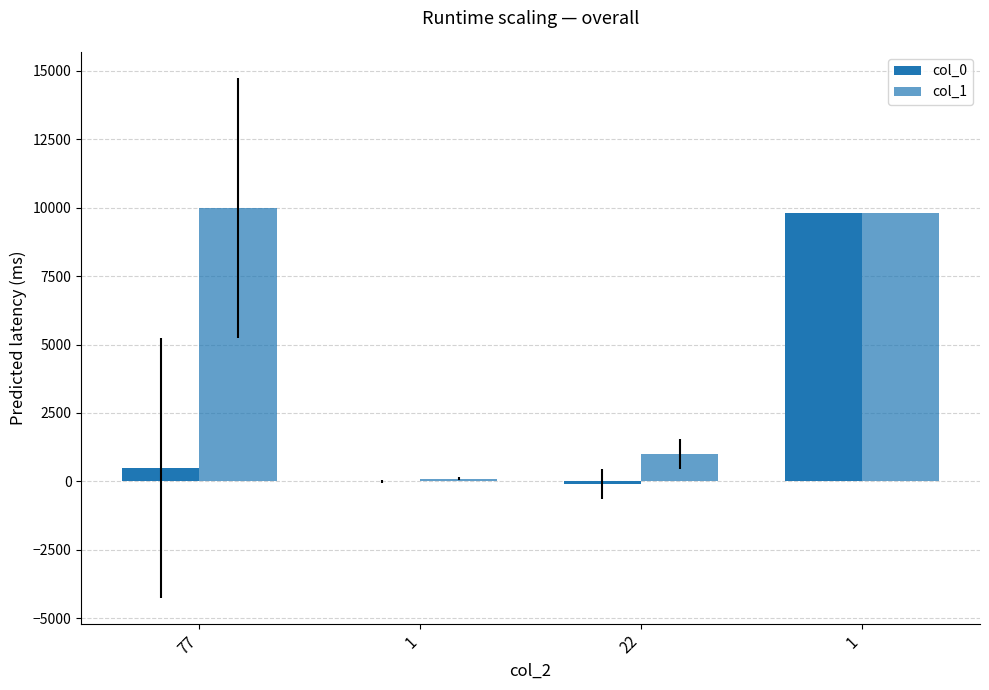

What is the sum of all col_0 values?

10201